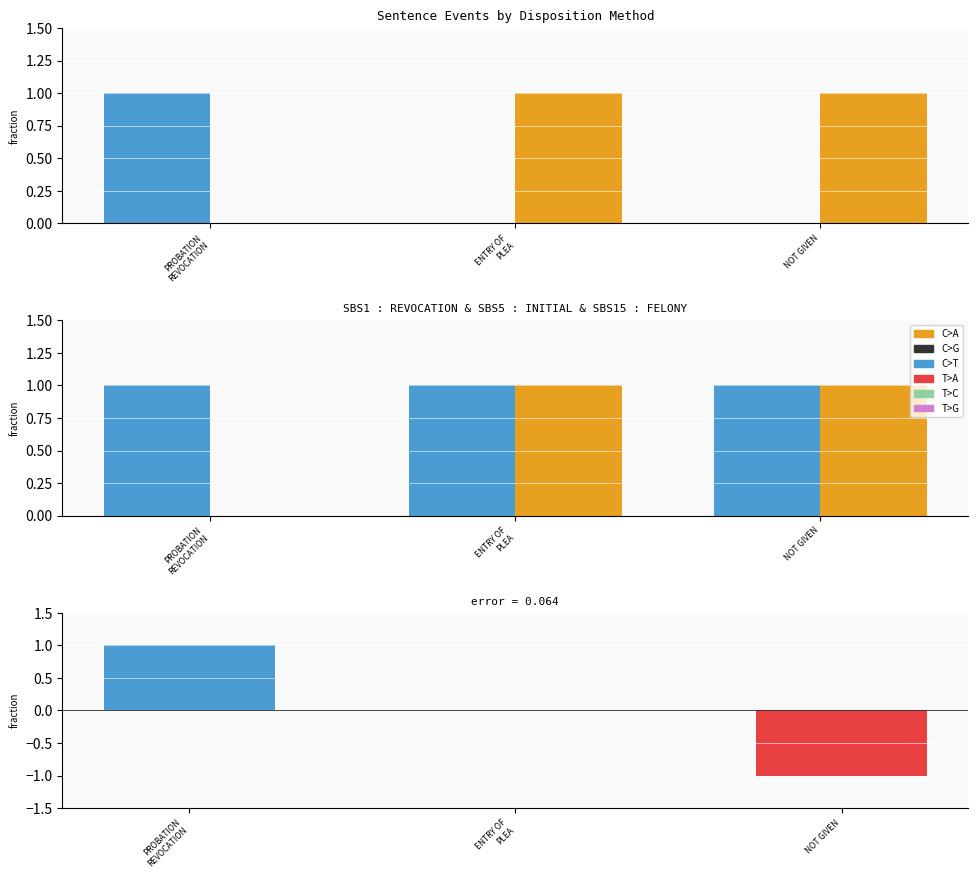

What is the highest value of the INITIAL series?

1